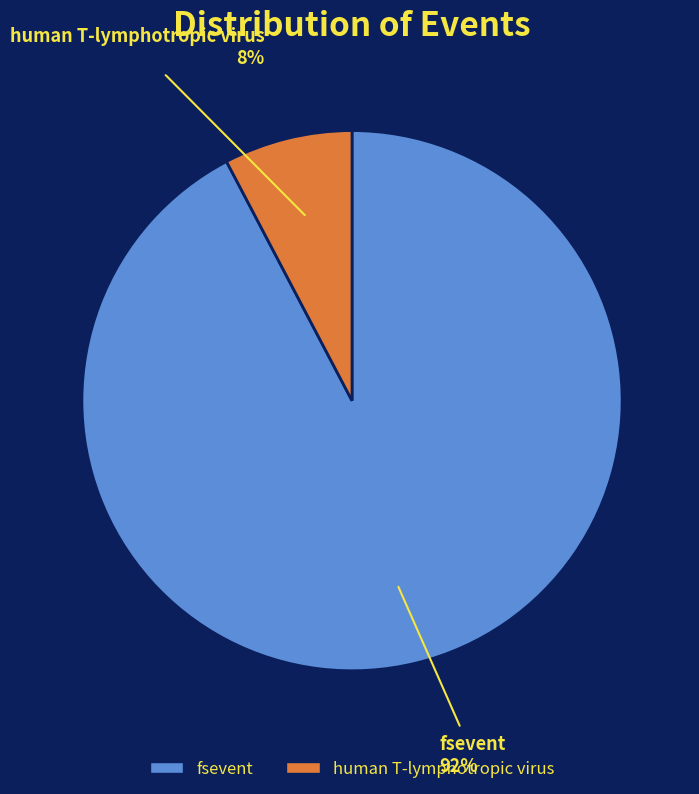

Which slice is the smallest?

human T-lymphotropic virus